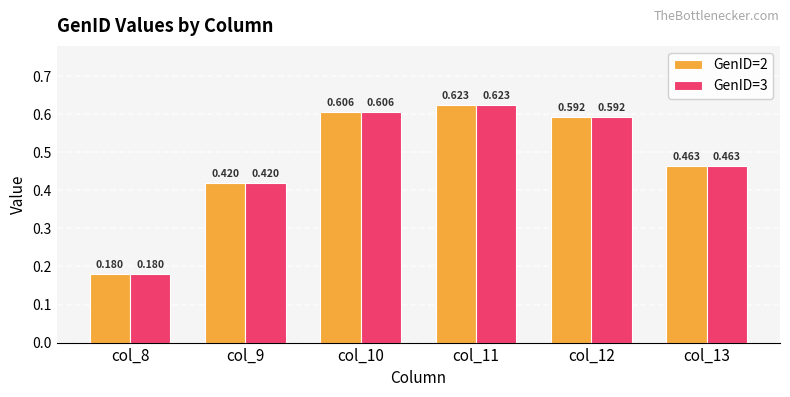

Is the value of GenID=3 at col_13 greater than the value of GenID=2 at col_12?

No